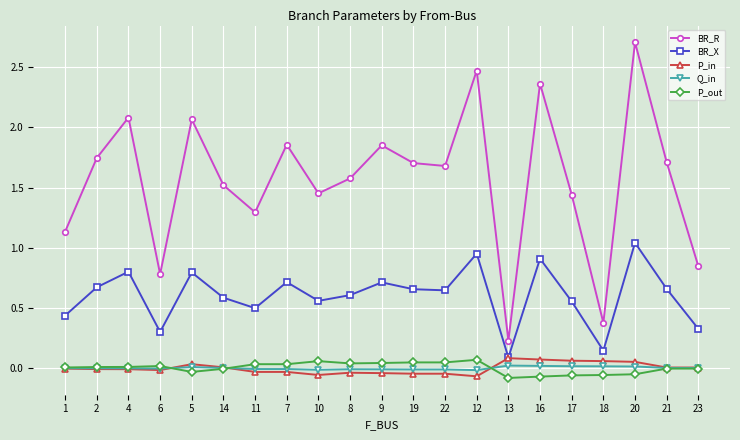

How many categories are shown in the chart?

21